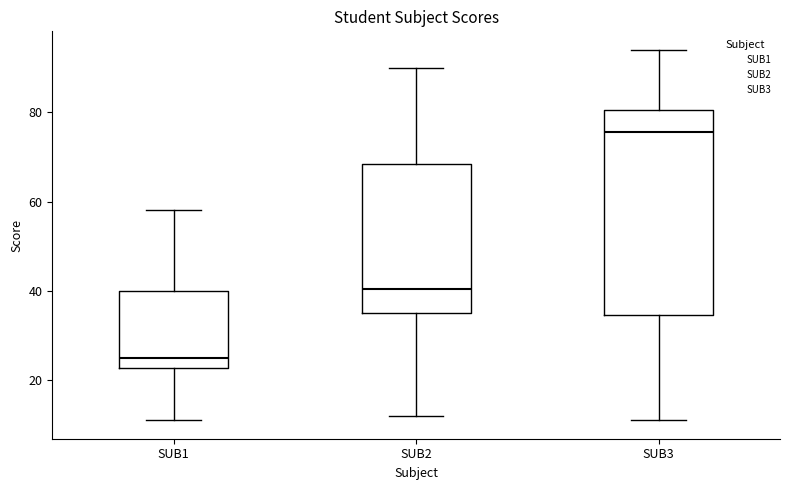

Reading left to right, read every box against the y-axis: the position of its median line, the range the box covers, and the ends of its whiskers. The values are not printed on the chart, so give them approximately, as read against the axis.

SUB1: median 26, box 22 to 40, whiskers 12 to 58
SUB2: median 40, box 36 to 68, whiskers 12 to 90
SUB3: median 76, box 34 to 80, whiskers 12 to 94